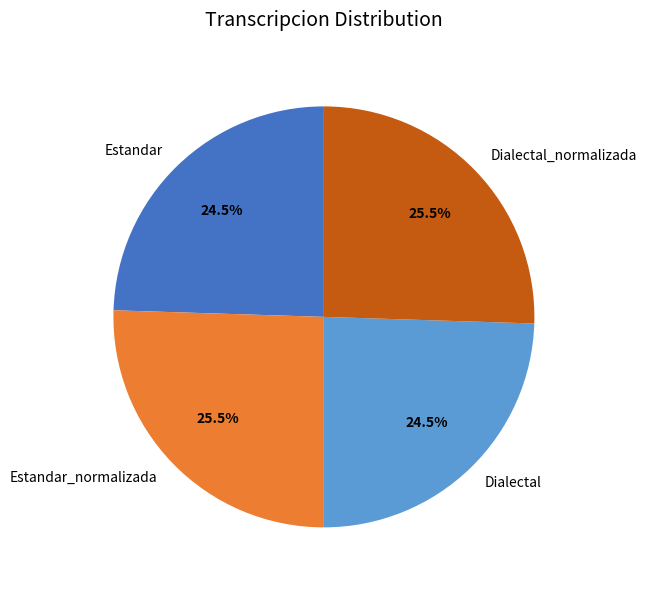

To the nearest percent, what is the average slice percentage?

25%